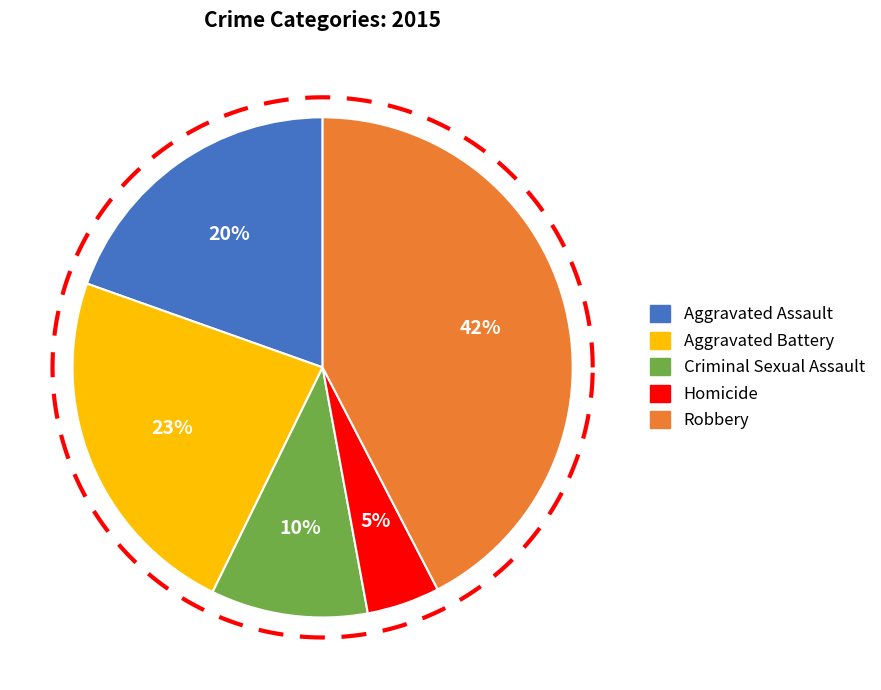

What is the smallest slice in the pie chart?

Homicide